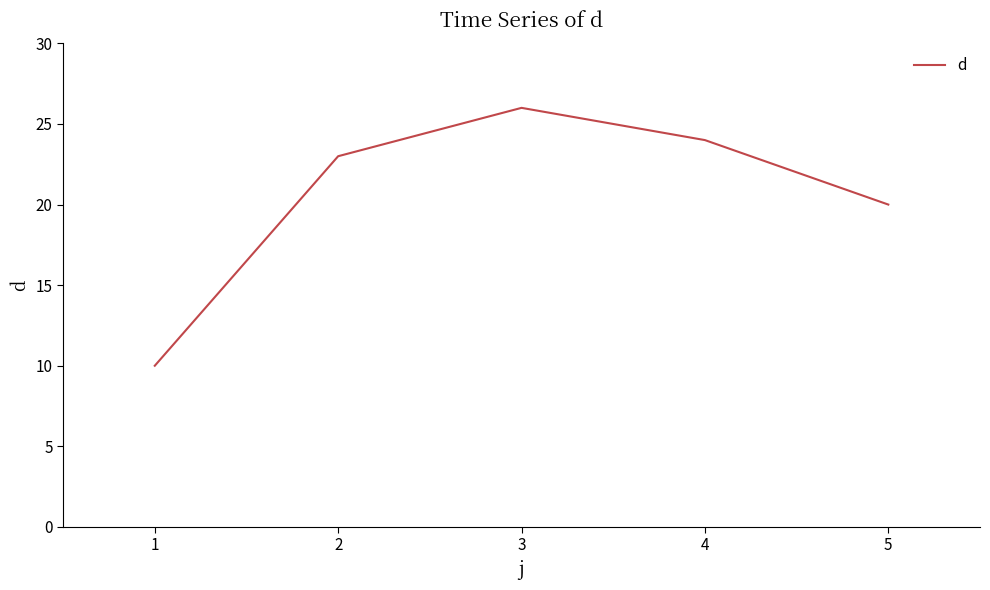

At which label is the value closest to 18?

5